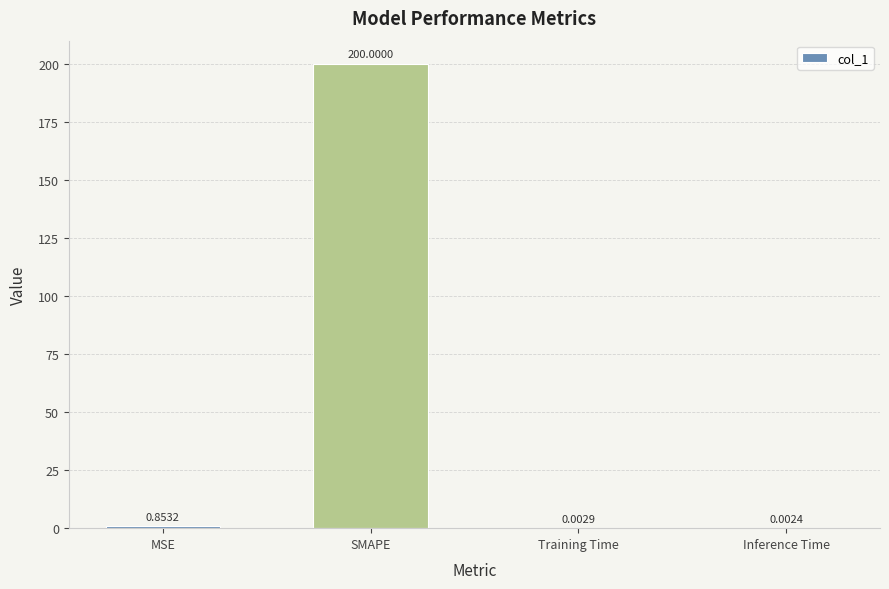

Between MSE and SMAPE, which is larger?

SMAPE